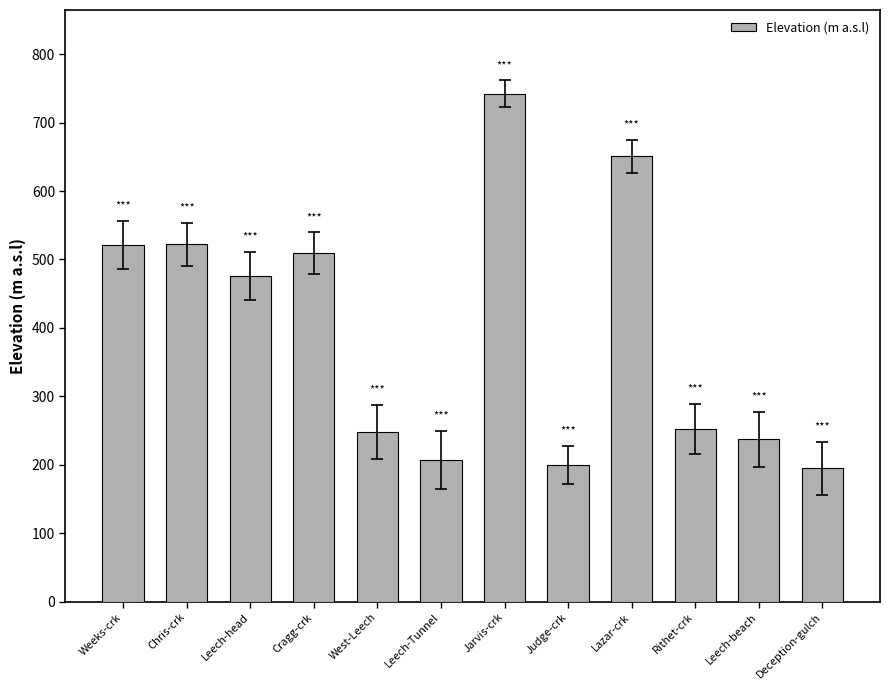

What is the ratio of the value at Cragg-crk to the value at West-Leech?

2.1